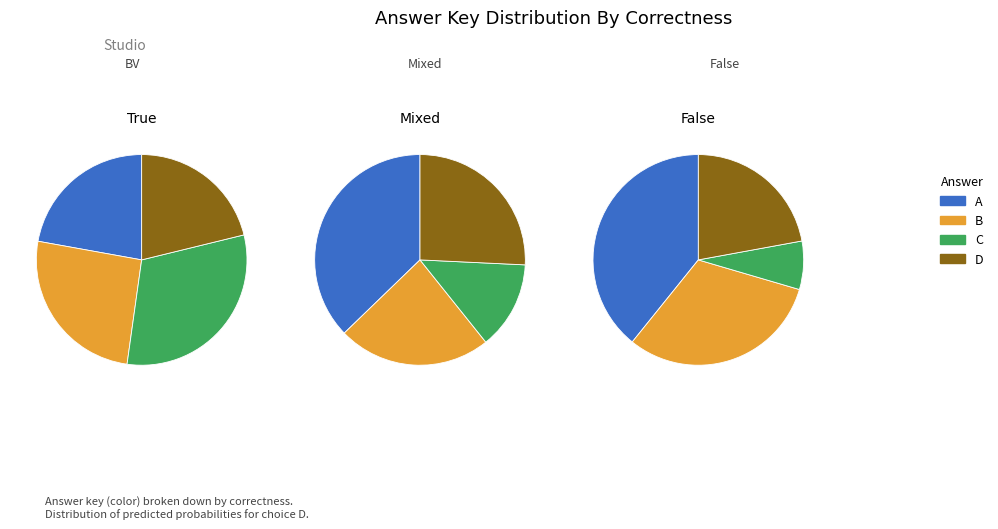

Is it true that D is 23% of the pie?

True